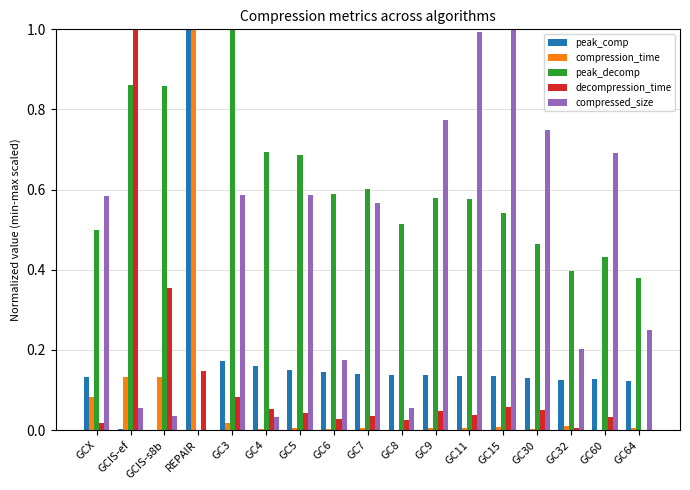

Is the value of peak_decomp at GC6 greater than the value of compression_time at GCIS-ef?

Yes